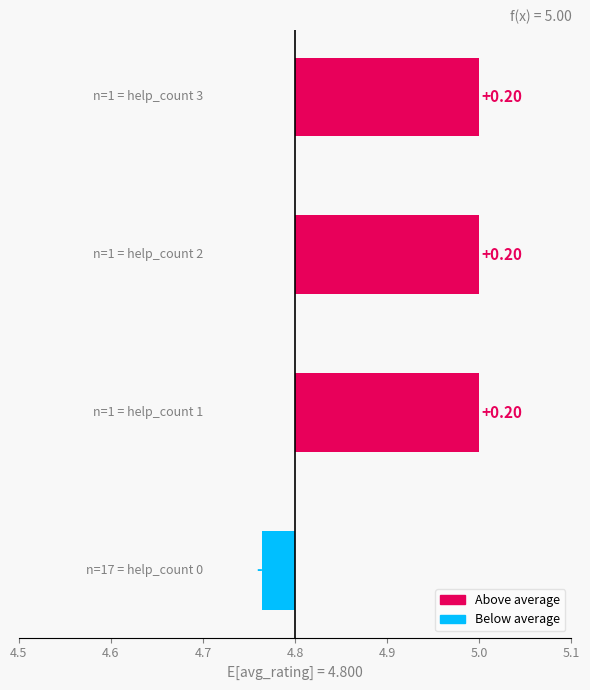

How many values are between 0 and 1?

3